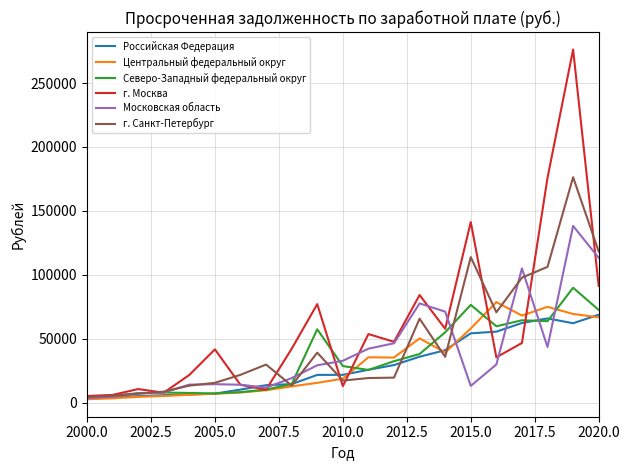

Does the chart have visible grid lines?

Yes